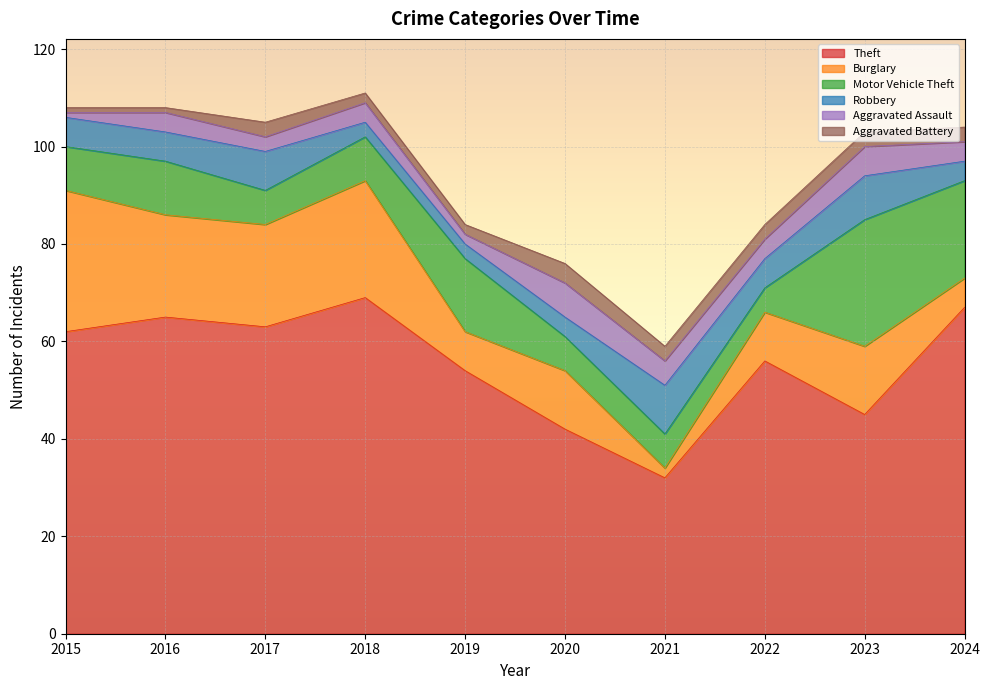

Reading right to left, list all the values displayed in this chart.

Theft: 67	45	56	32	42	54	69	63	65	62
Burglary: 6	14	10	2	12	8	24	21	21	29
Motor Vehicle Theft: 20	26	5	7	7	15	9	7	11	9
Robbery: 4	9	6	10	4	3	3	8	6	6
Aggravated Assault: 4	6	4	5	7	2	4	3	4	1
Aggravated Battery: 3	3	3	3	4	2	2	3	1	1